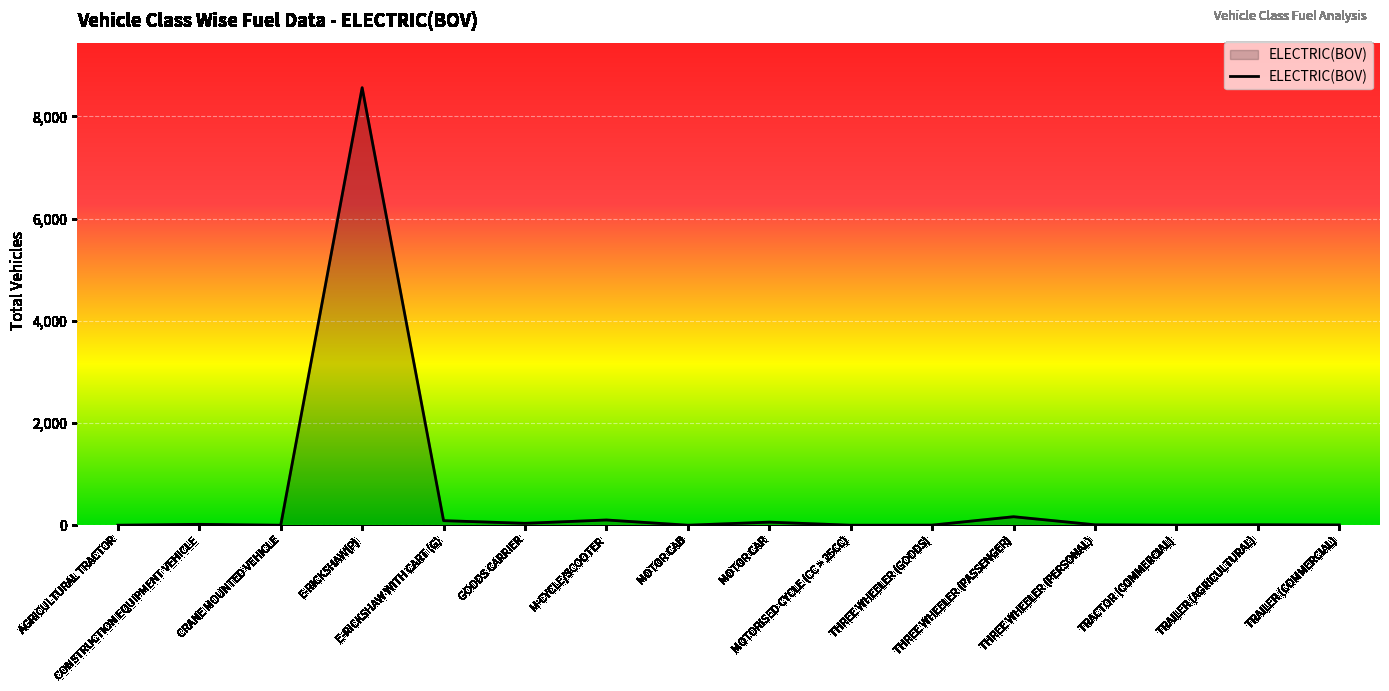

What is the greatest value displayed?

8561